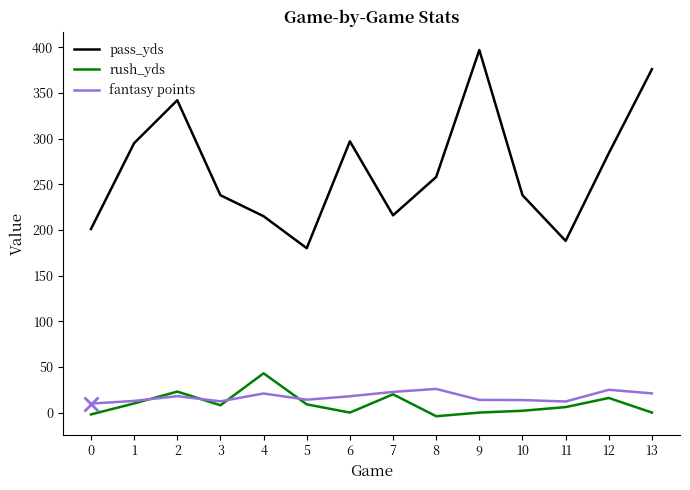

Where is pass_yds nearest to the value 288?

12